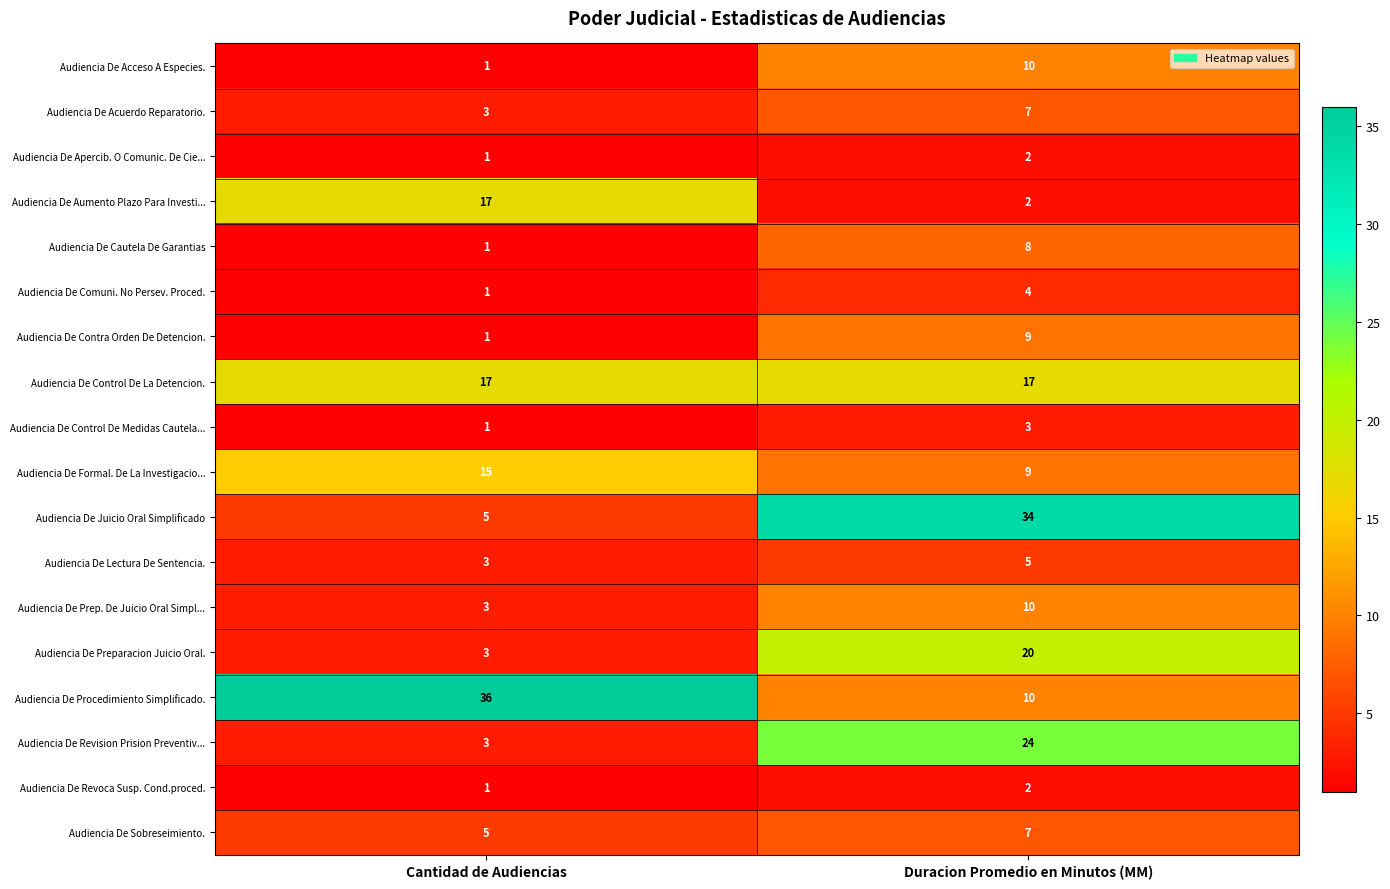

What is the difference between the maximum and minimum values in the Audiencia De Aumento Plazo Para Investi... series?

15